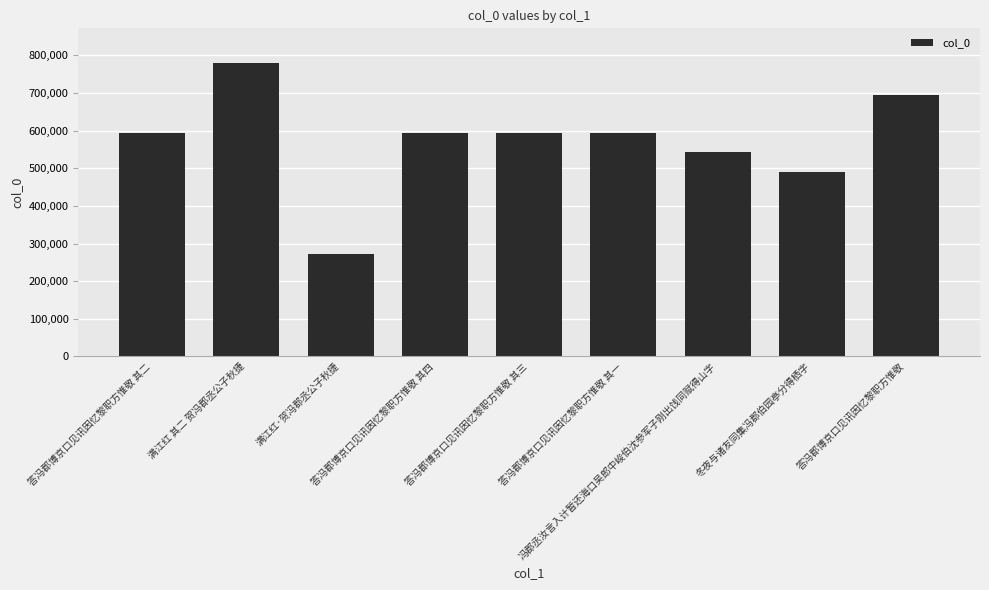

What is the difference between the maximum and minimum values?

507470